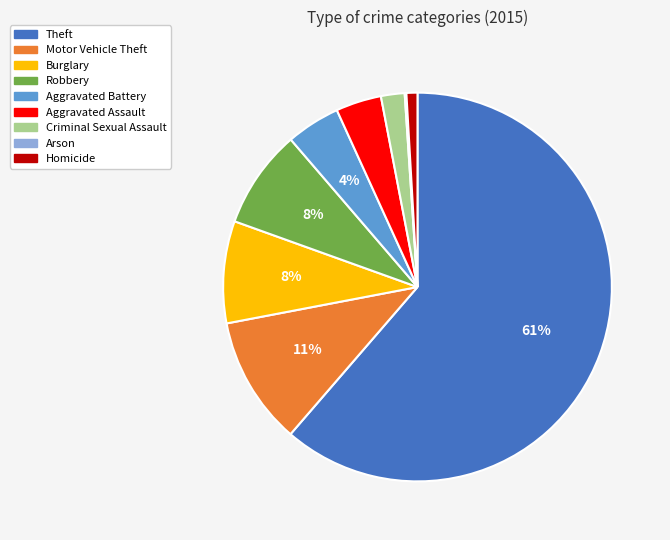

Between Robbery and Aggravated Battery, which is larger?

Robbery